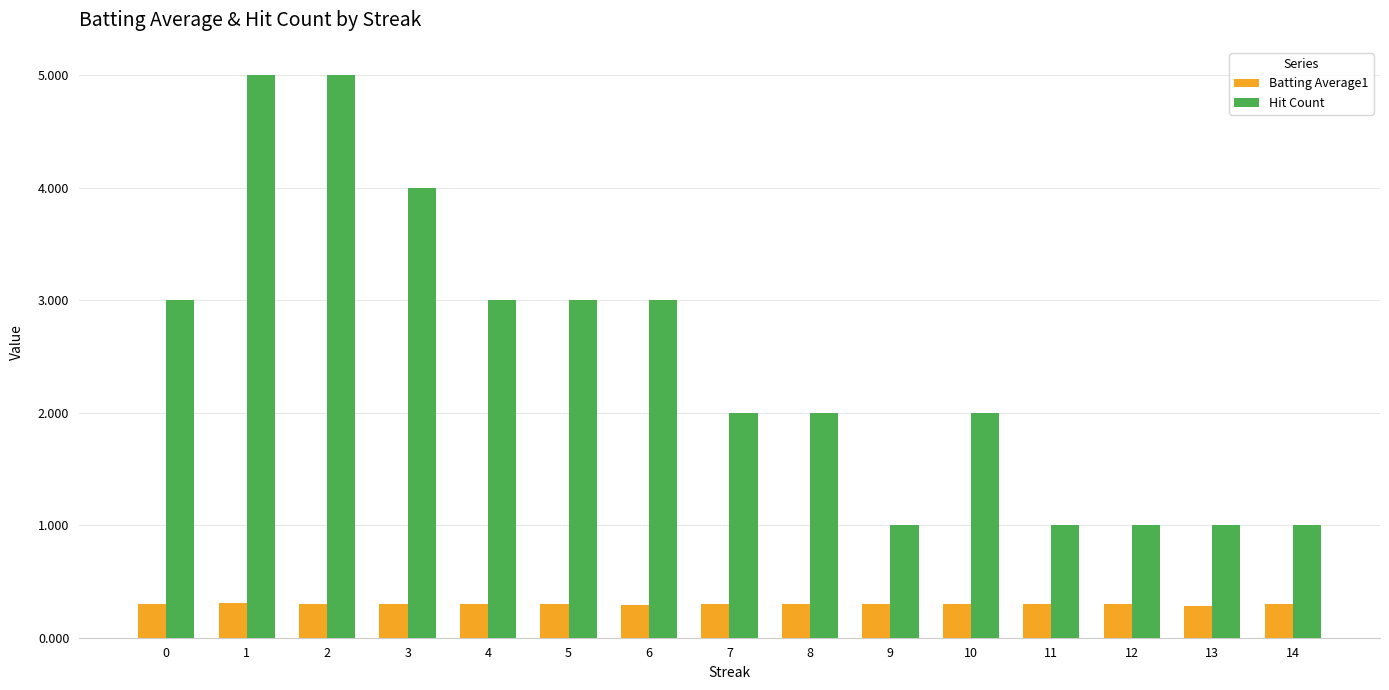

How many groups of bars are there?

15